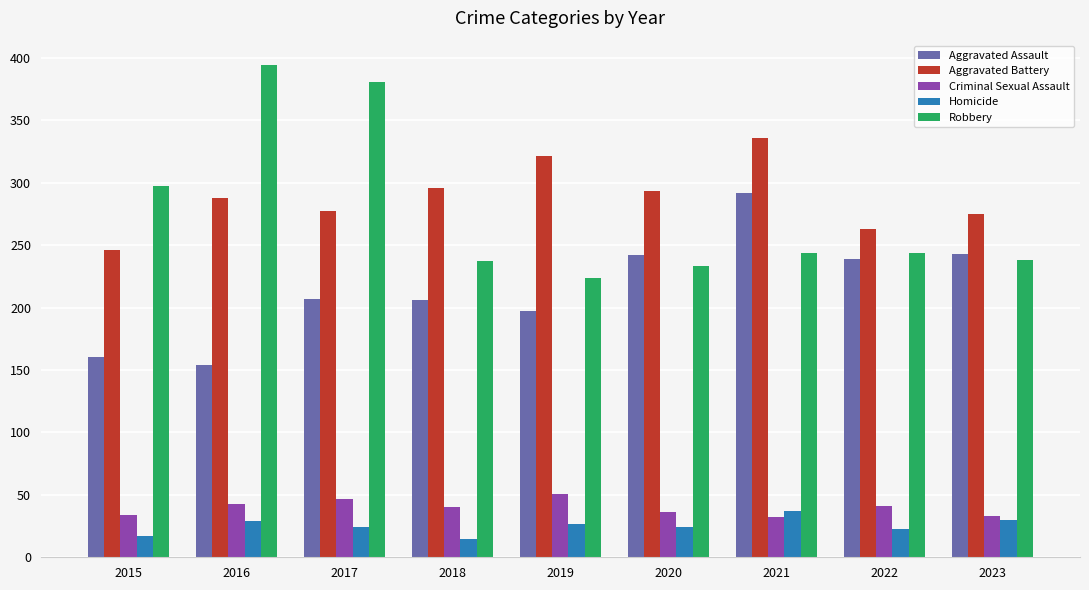

How many groups of bars are there?

9